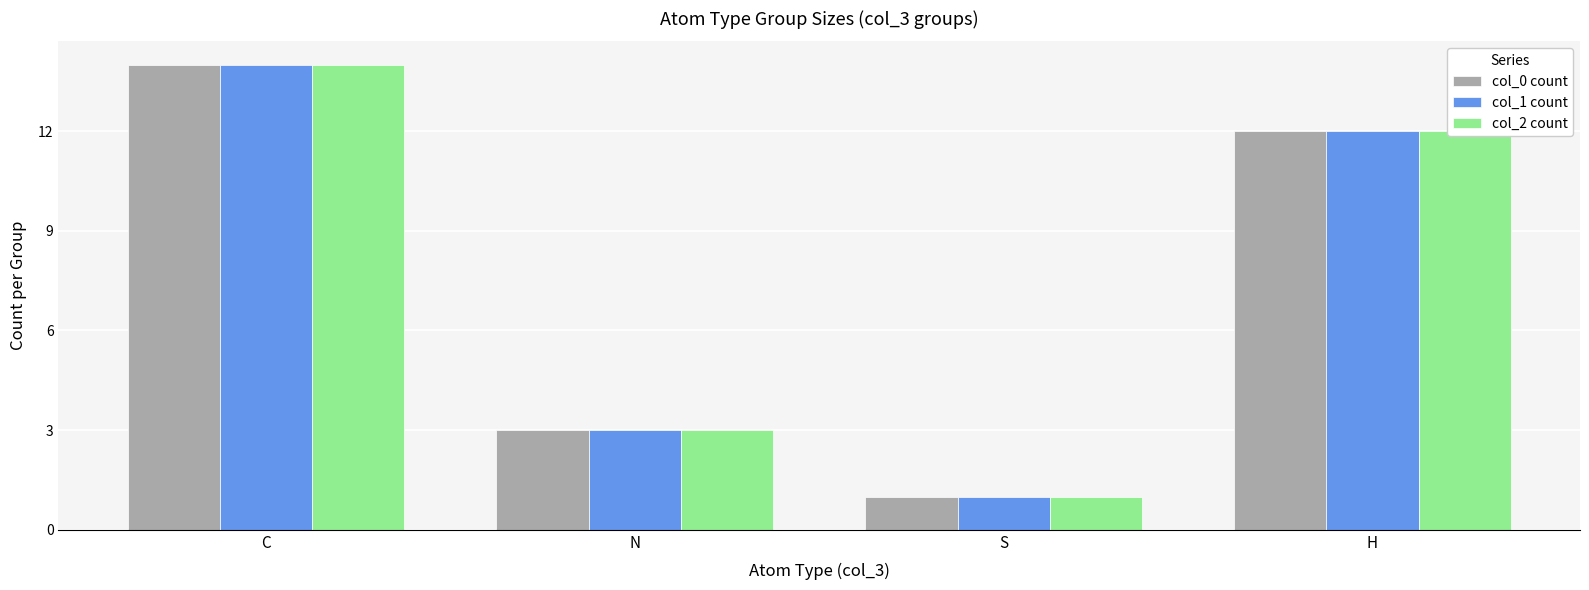

Count the col_1 count values in the range 3 to 14.

3